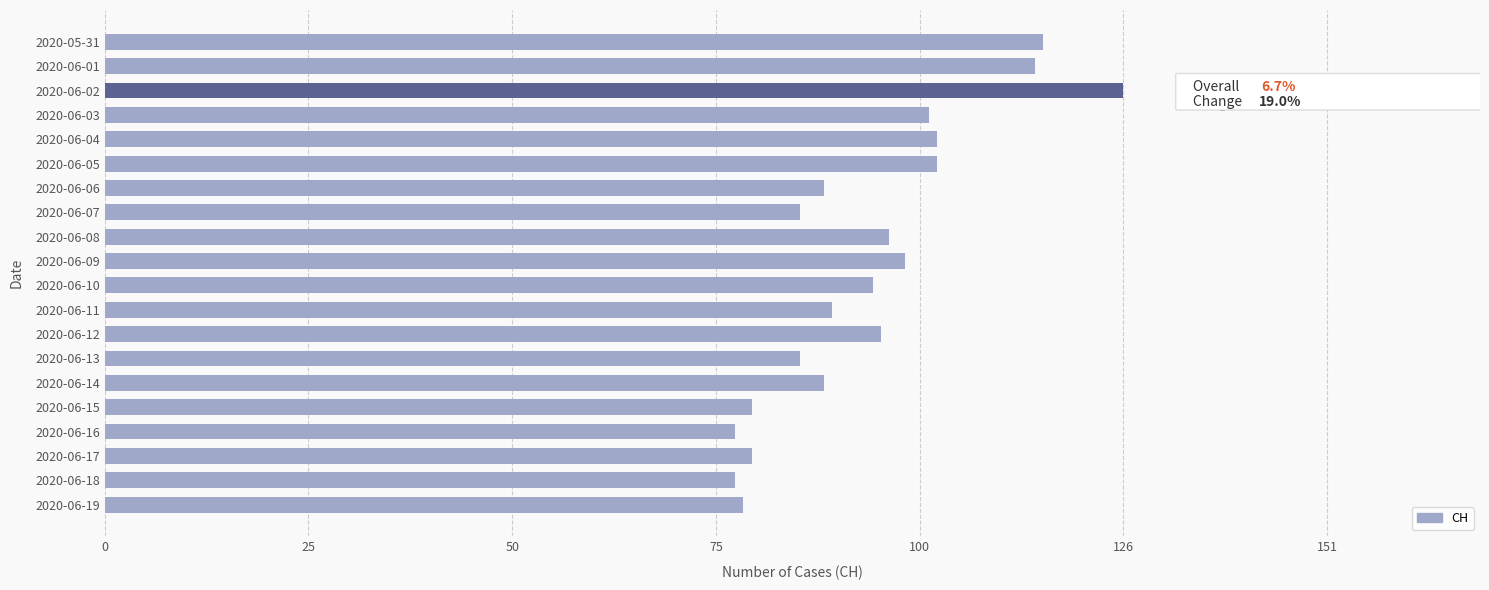

Reading top to bottom, transcribe all the data shown in this chart.

2020-05-31=116	2020-06-01=115	2020-06-02=126	2020-06-03=102	2020-06-04=103	2020-06-05=103	2020-06-06=89	2020-06-07=86	2020-06-08=97	2020-06-09=99	2020-06-10=95	2020-06-11=90	2020-06-12=96	2020-06-13=86	2020-06-14=89	2020-06-15=80	2020-06-16=78	2020-06-17=80	2020-06-18=78	2020-06-19=79